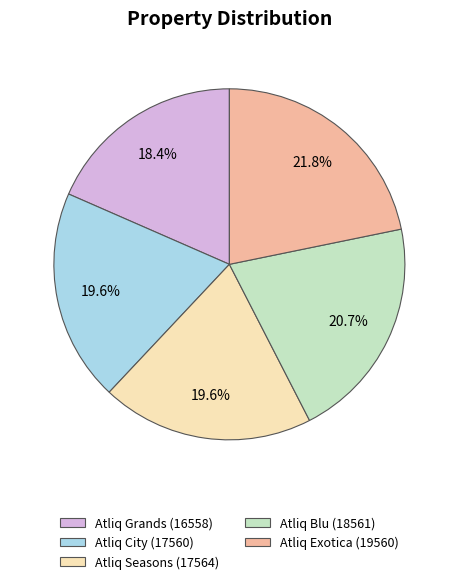

Does Atliq Seasons account for over 50% of the chart?

No